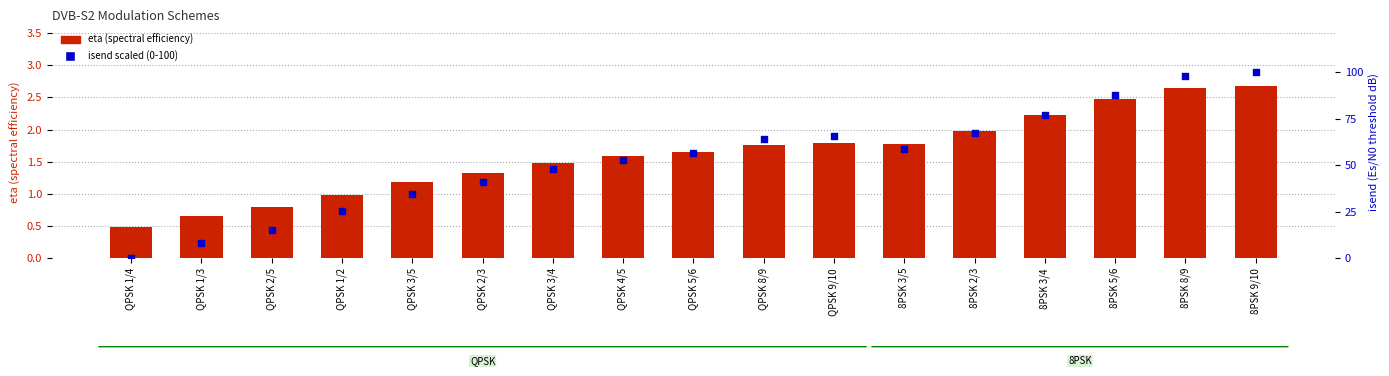

Which series contains the highest Y value?

isend (threshold dB)